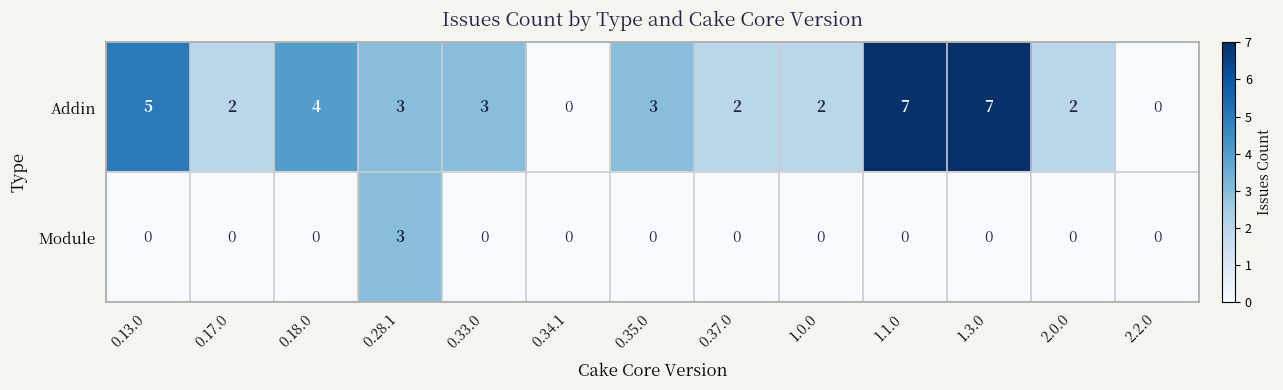

List the series in order of their overall mean, highest first.

Addin, Module